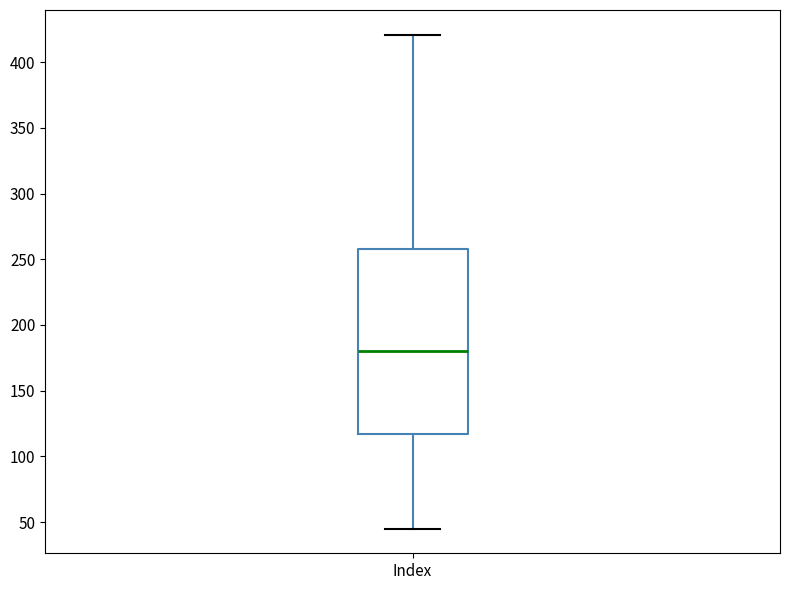

Transcribe this box plot: give where the median line is, the range the box spans, and where the two whiskers end, as read against the y-axis. The values are not printed on the chart, so give them approximately, as read against the axis.

median 180, box 115 to 260, whiskers 45 to 420